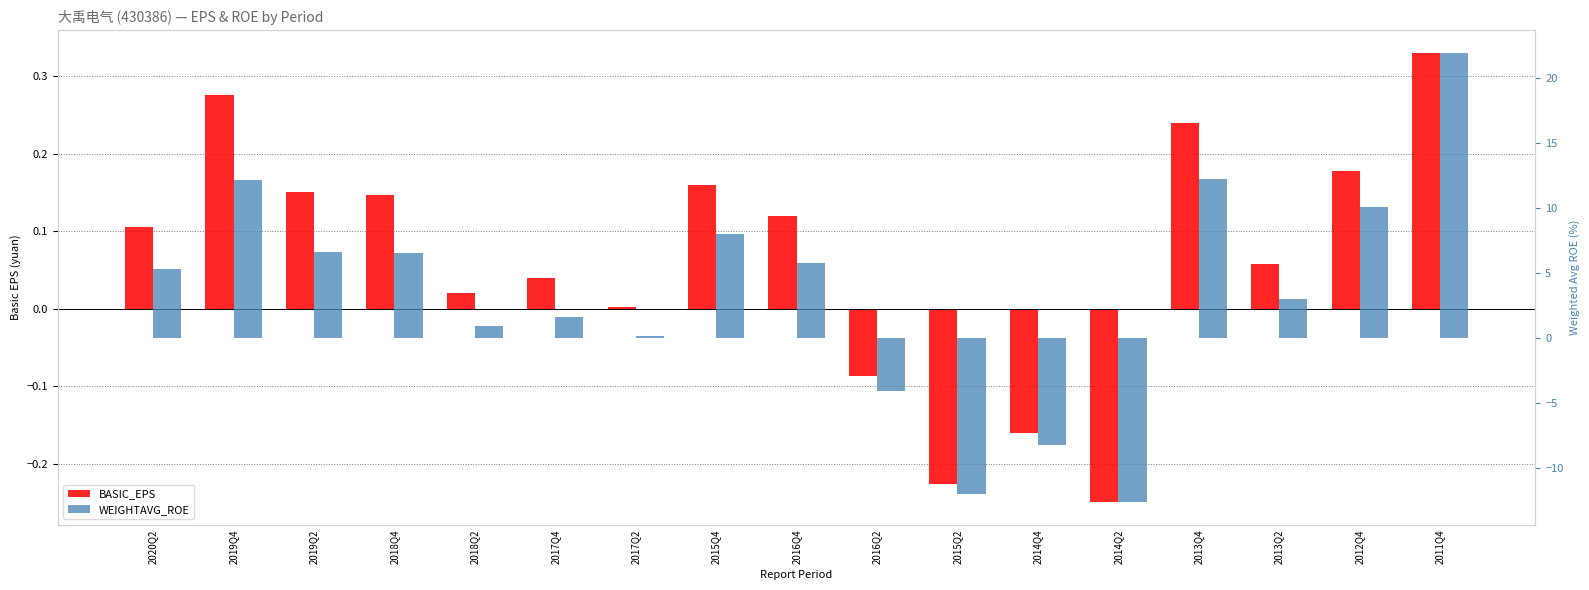

What are all the series names shown in the legend?

BASIC_EPS, WEIGHTAVG_ROE